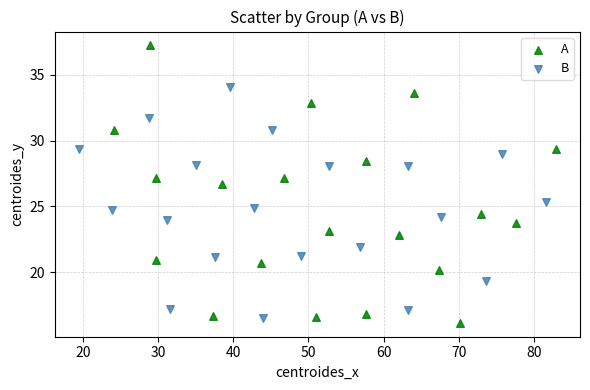

Which series has the largest Y range (max minus min)?

A